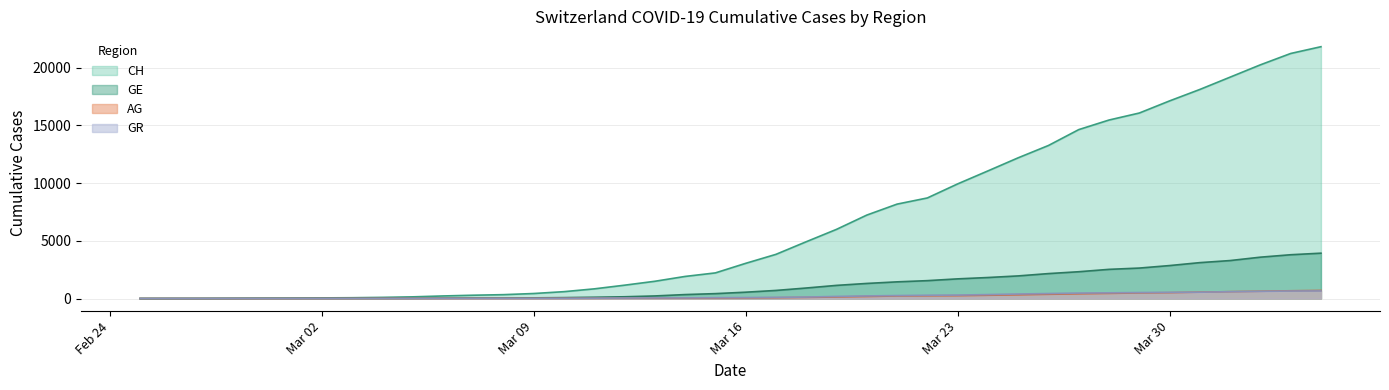

What is the label of the 21st point from the right?

2020-03-15